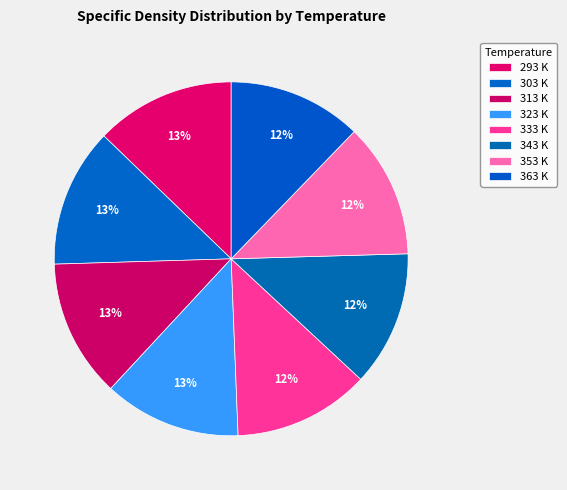

Count the number of slices in the pie.

8